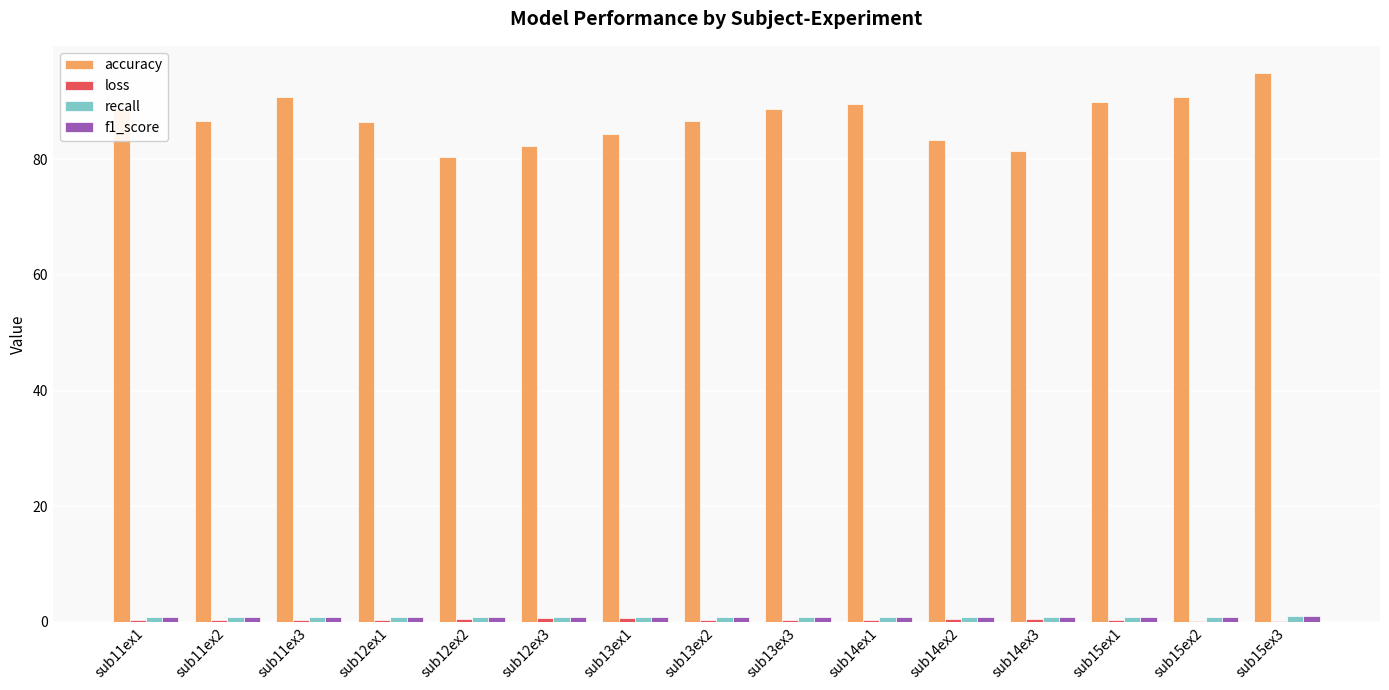

How many categories are shown in the chart?

15